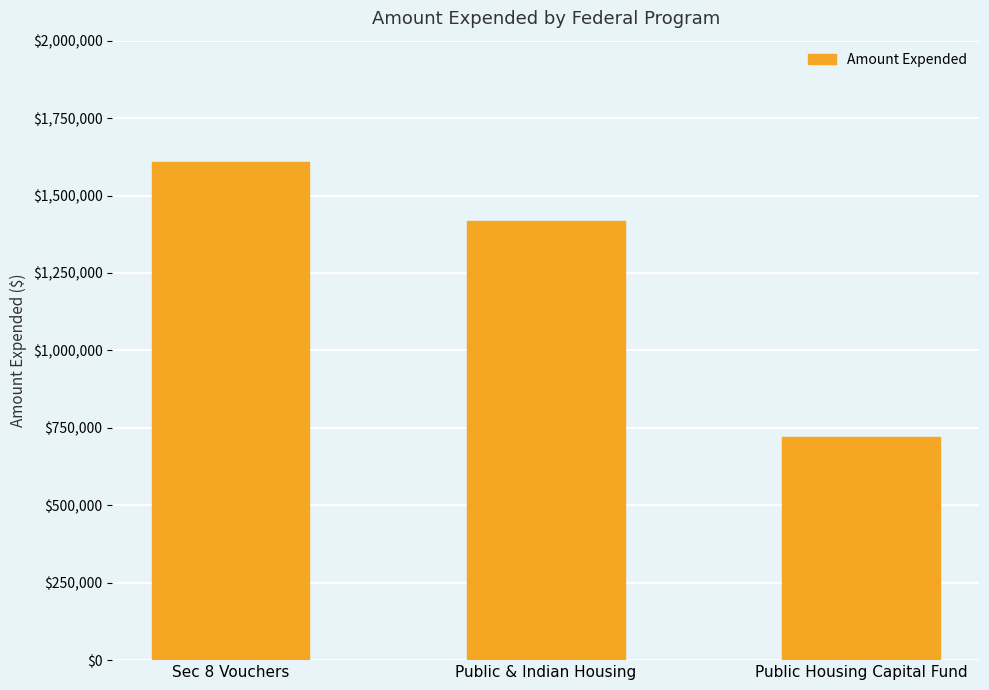

What is the approximate value at Sec 8 Vouchers, to the nearest 100?

1606800